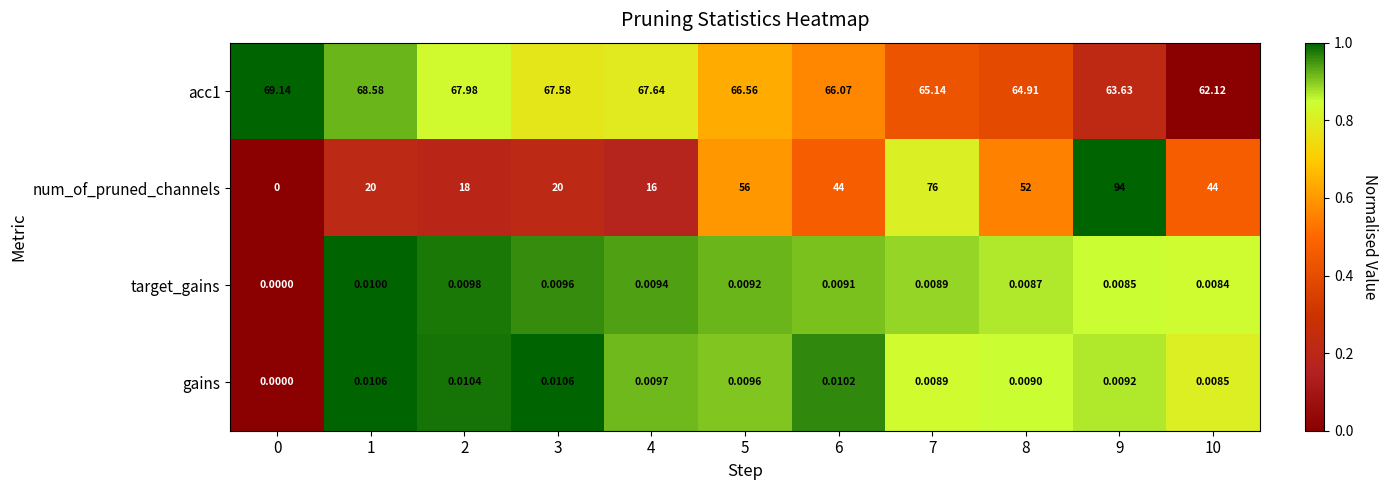

Which series changed the most between 2 and 3?

num_of_pruned_channels